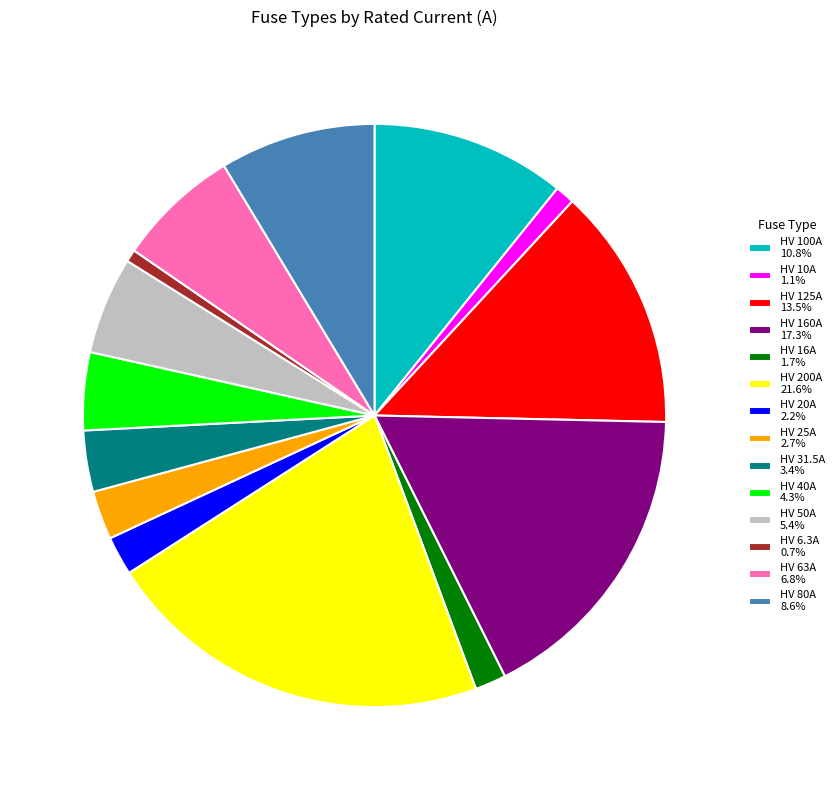

How many slices are in this pie chart?

14